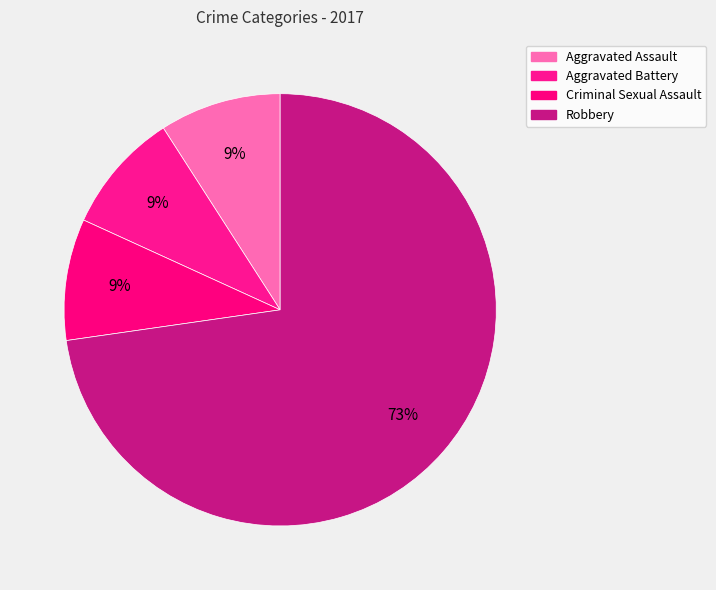

Is the sum of Robbery and Criminal Sexual Assault greater than half?

Yes